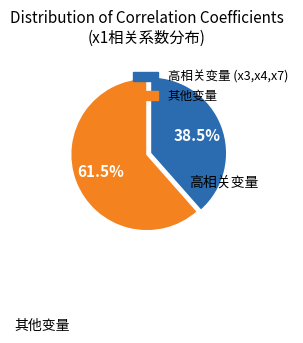

How many slices are in this pie chart?

2